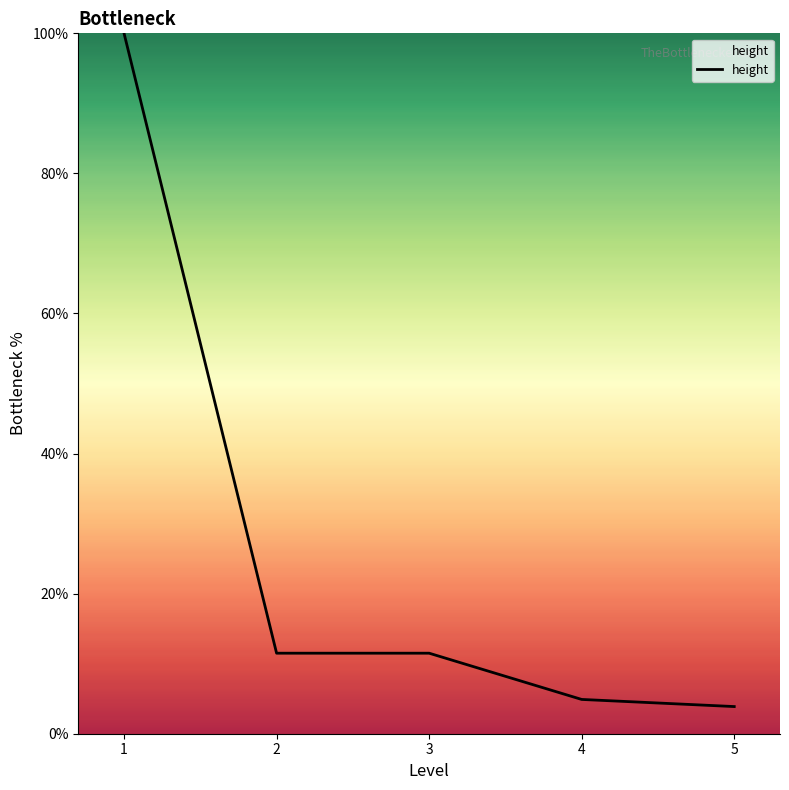

What is the smallest value displayed?

3.9